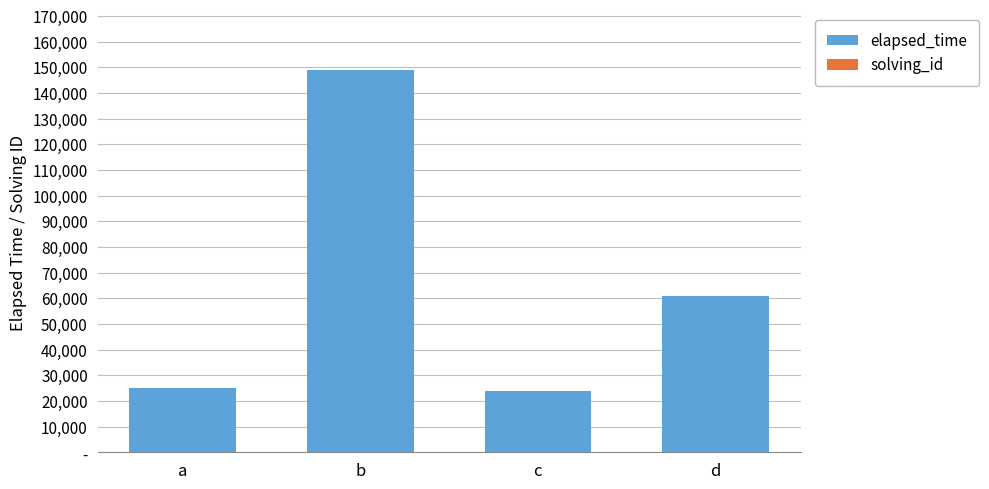

Does the chart contain stacked bars?

Yes